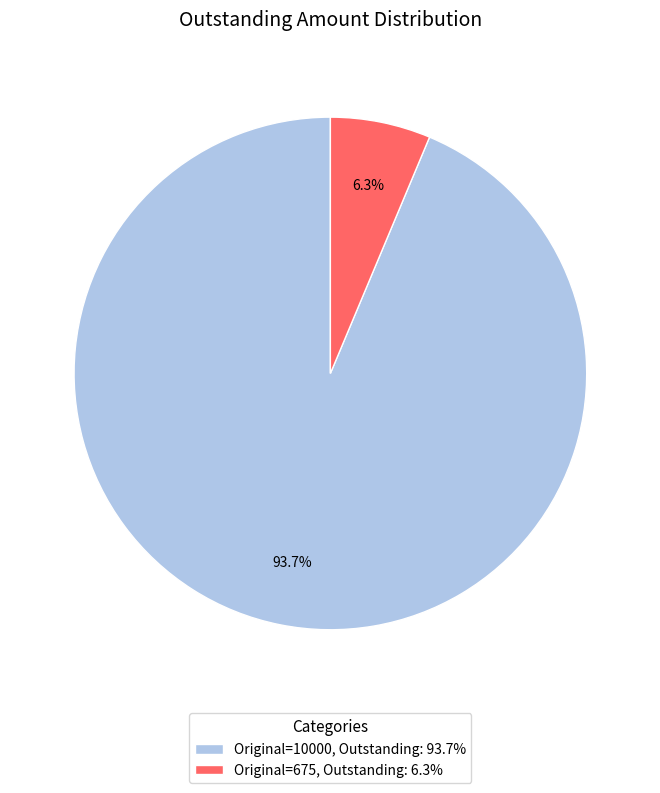

Is there a majority slice in this chart?

Yes